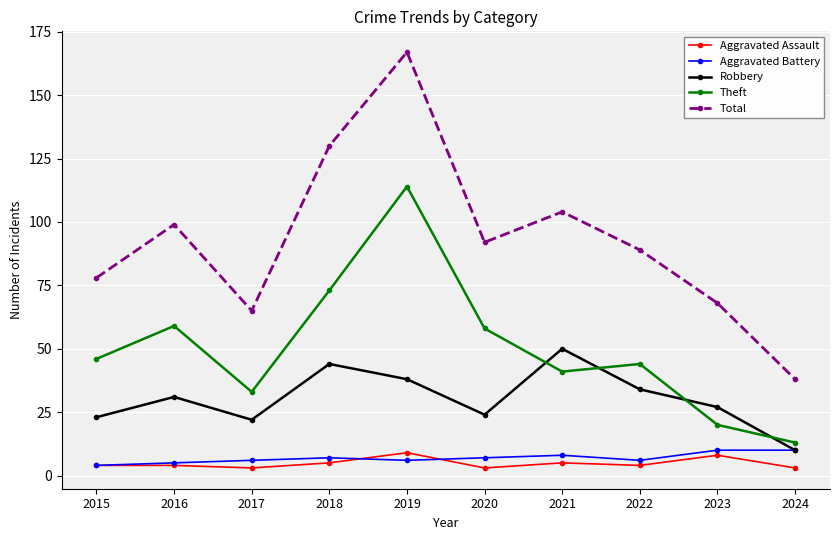

What is the value of the Theft point at the 1st from the left?

46